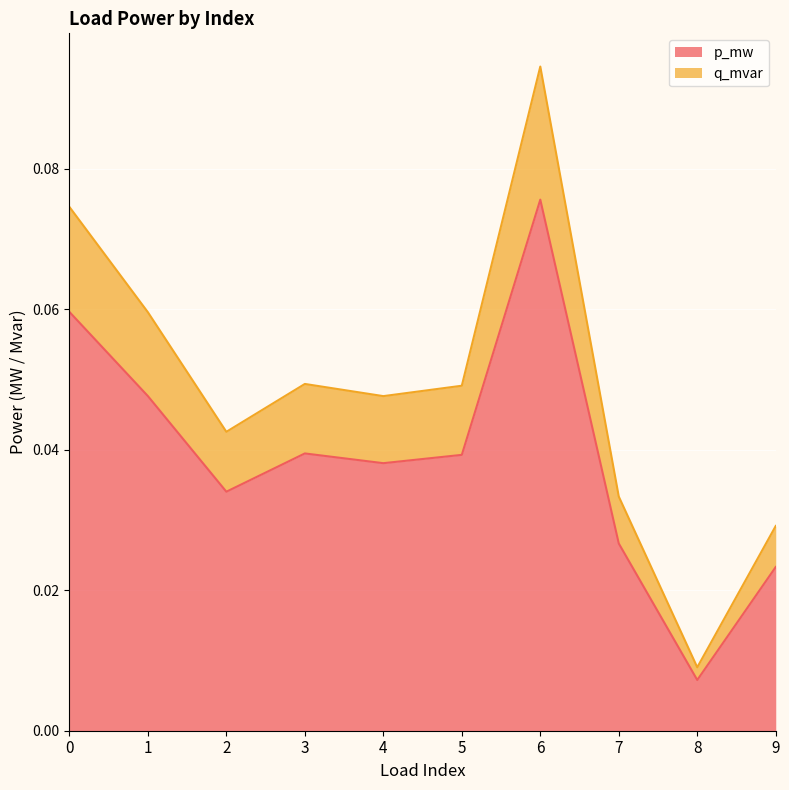

What is the value of the q_mvar point at the 7th from the left?

0.1